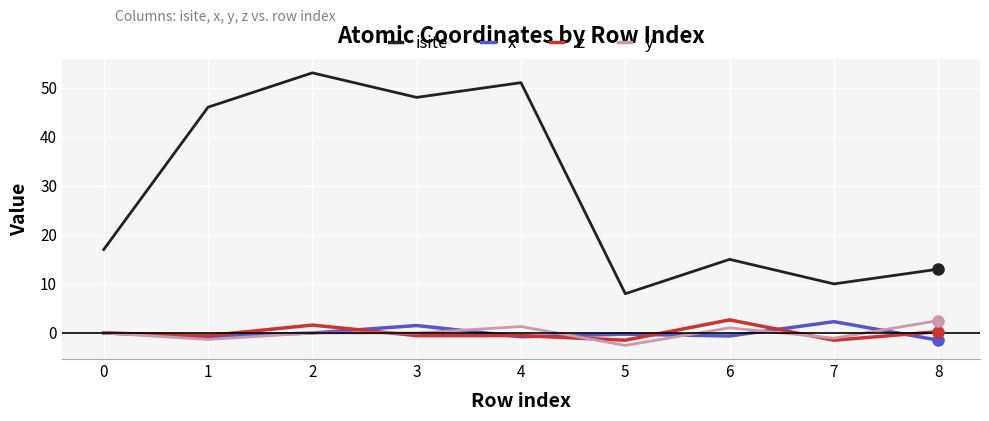

What is the total value across all series at 6?

18.1